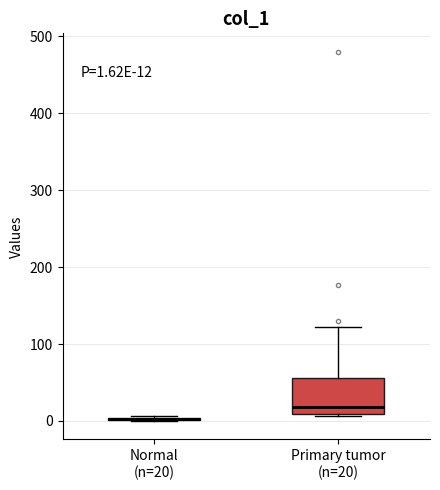

Which box is the tallest, from its lower edge to its upper edge?

Primary tumor (n=20)